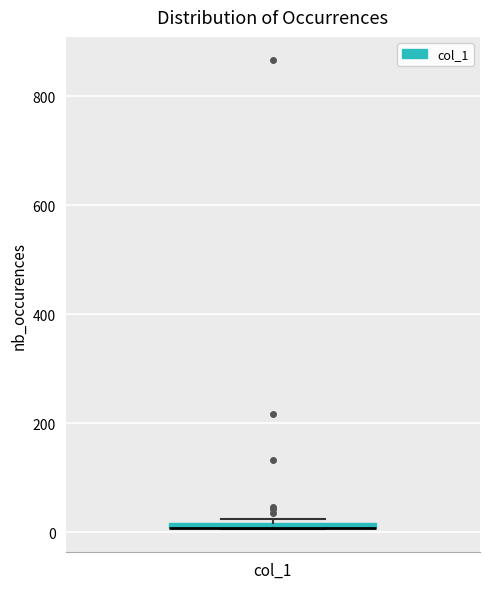

Where is the upper edge of the box for col_1 on the y-axis? The values are not printed on the chart, so give them approximately, as read against the axis.

20